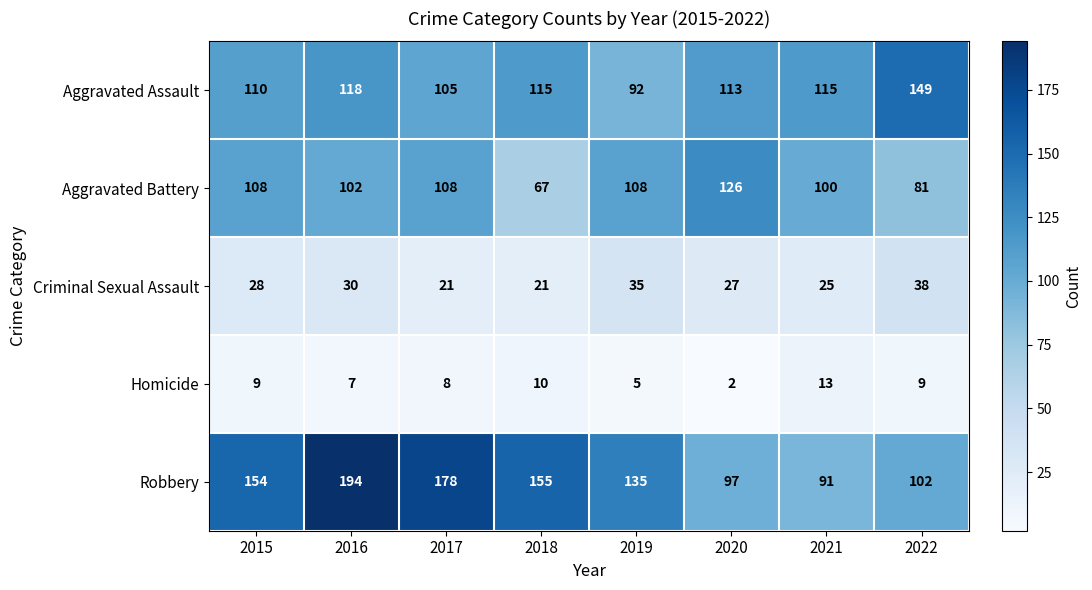

How many Criminal Sexual Assault values are between 25 and 35?

5